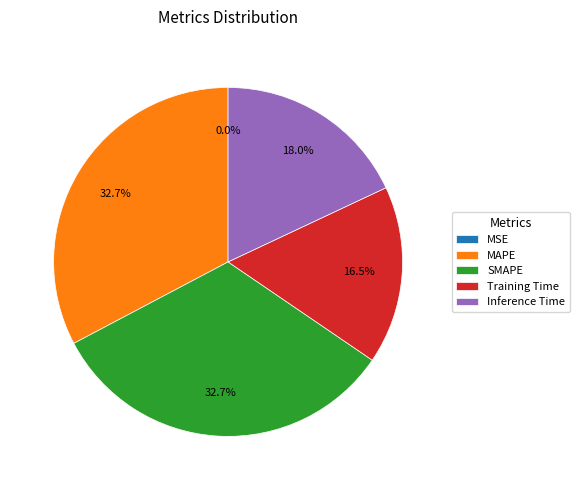

What is the total percentage of Inference Time and SMAPE?

50.8%